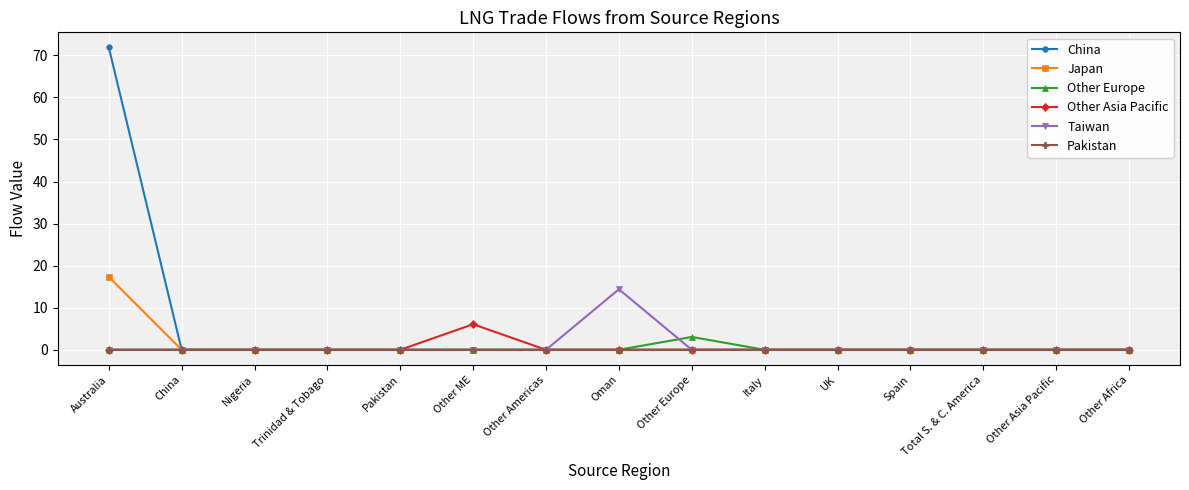

Between Oman and UK, which series saw the biggest shift?

Taiwan